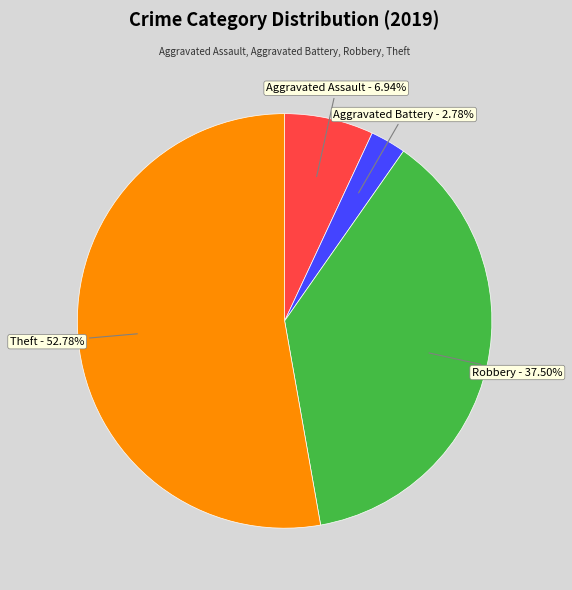

How many slices are in this pie chart?

4